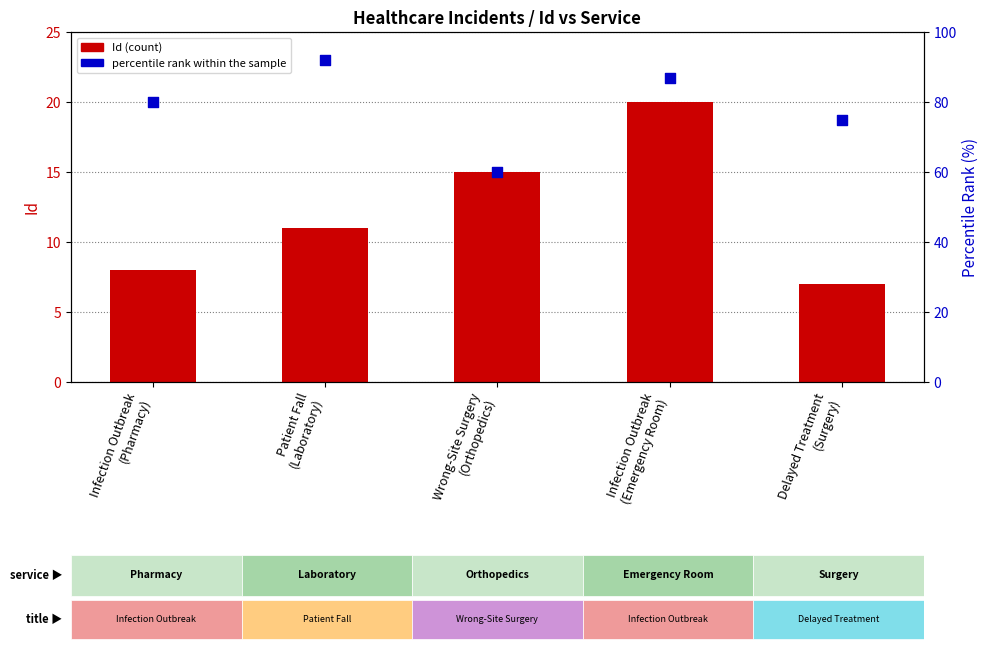

Which series reaches the maximum Y coordinate?

percentile rank within the sample